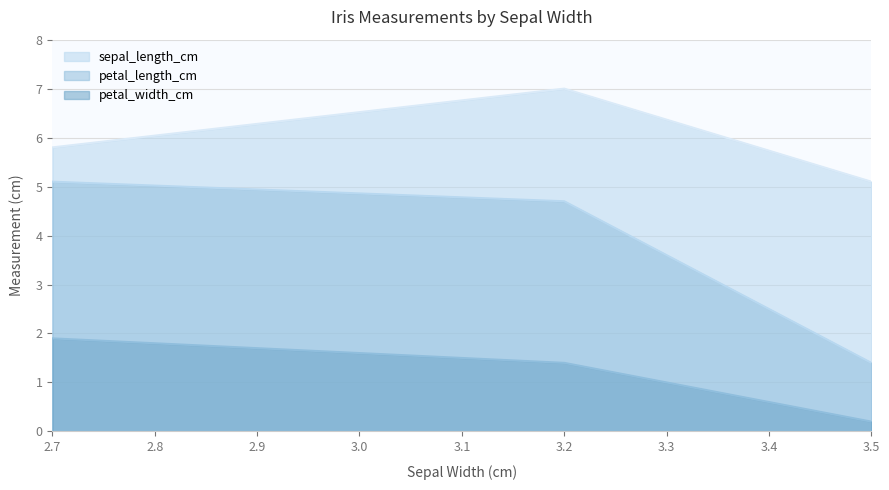

Which series changed the most between 3.5 and 3.2?

petal_length_cm